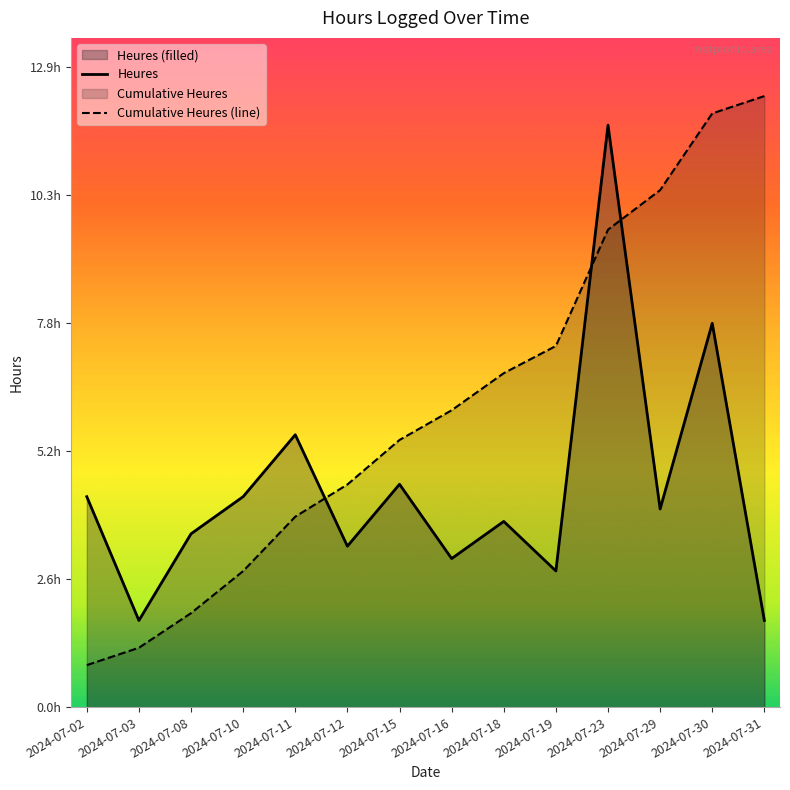

The Cumulative Heures (line) series shows 2.8 at 2024-07-31. True or false?

False